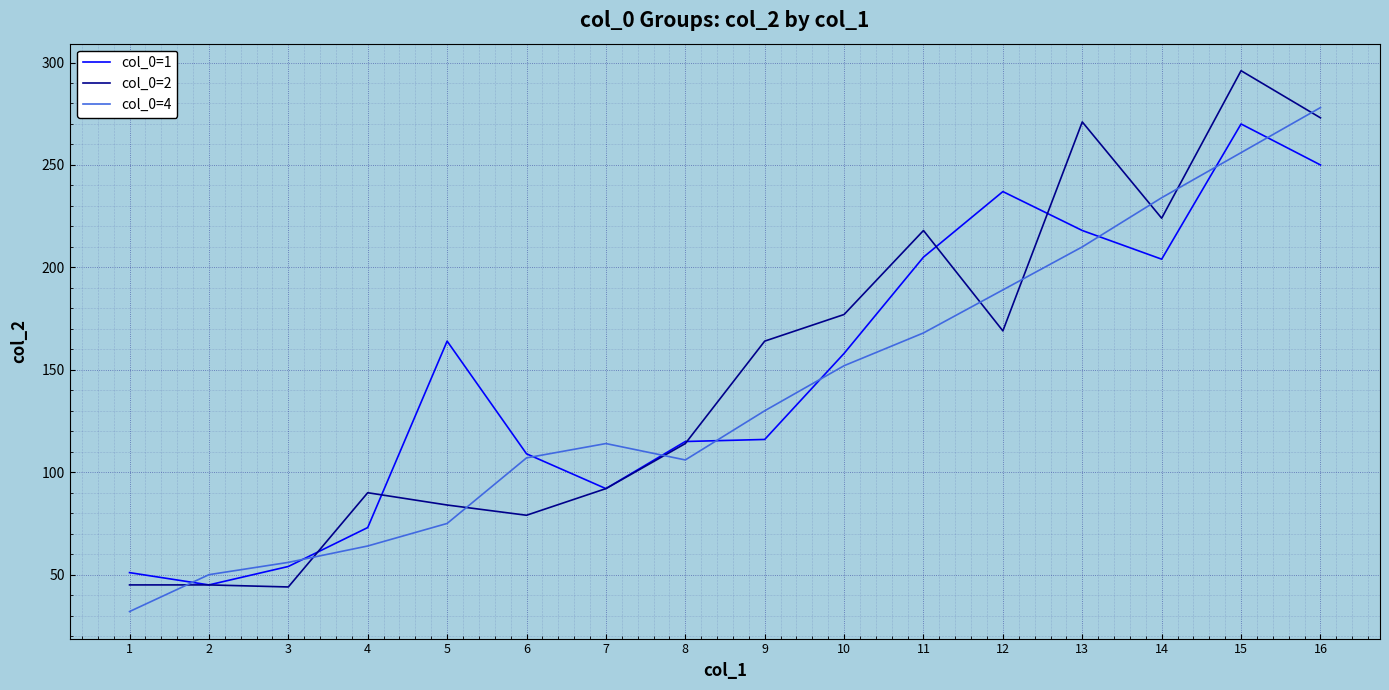

Is it true that col_0=4 equals 225 at 10?

False